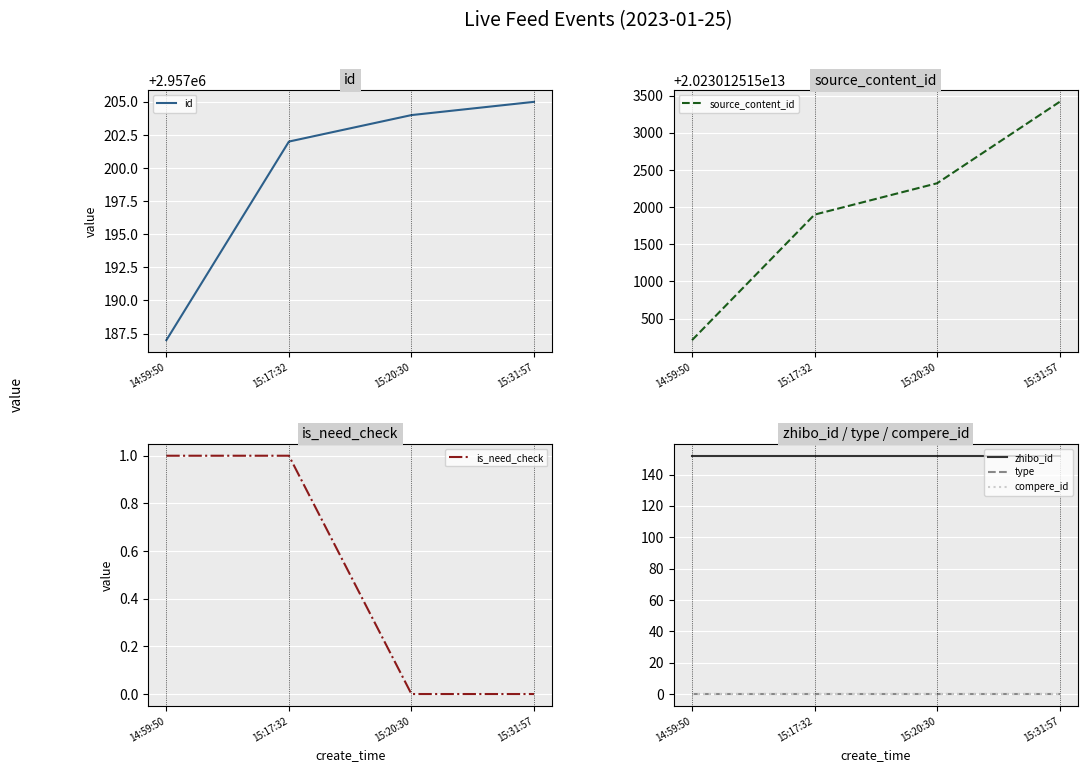

Which has a higher value, 15:20:30 or 15:31:57?

15:31:57